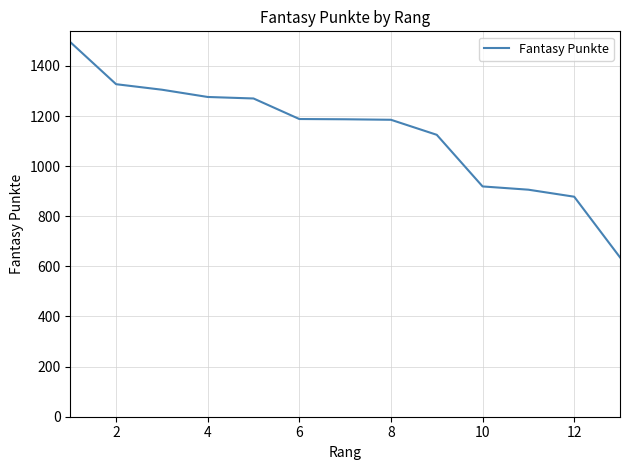

What is the minimum value shown in the chart?

636